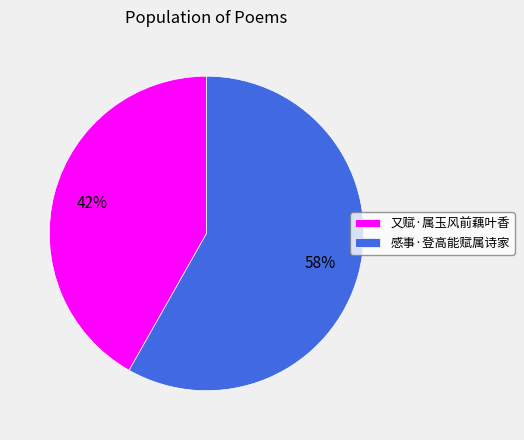

To the nearest percent, what is the average slice percentage?

50%